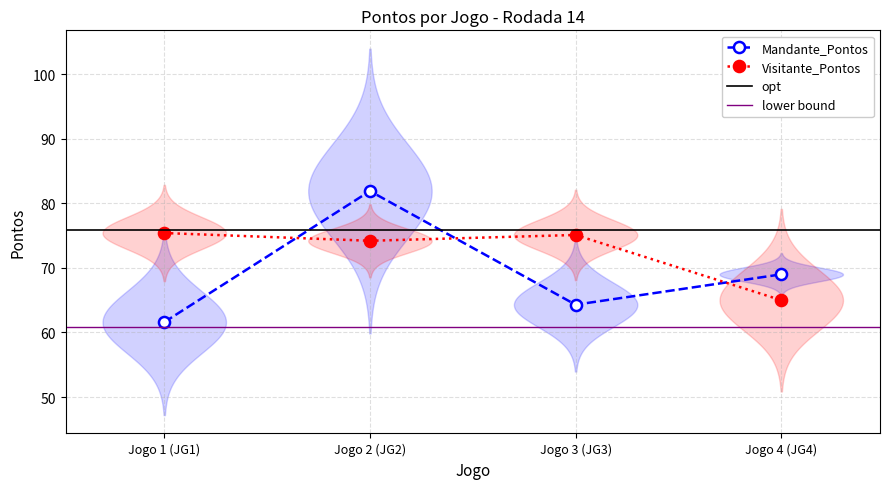

Between which two adjacent categories do Mandante_Pontos and Visitante_Pontos first intersect?

Jogo 1 (JG1) and Jogo 2 (JG2)